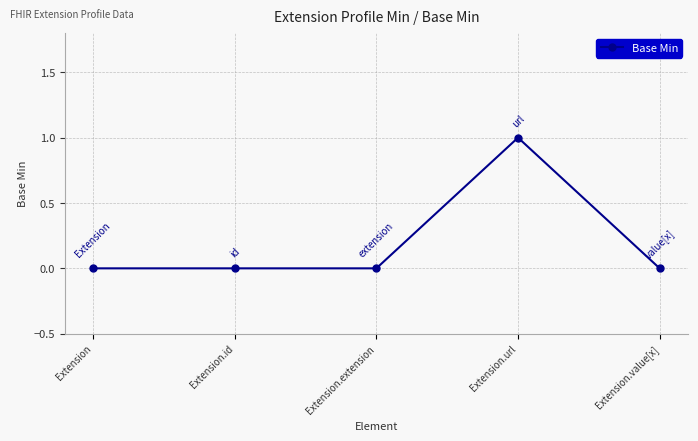

Which category has the highest value across all series?

Extension.url